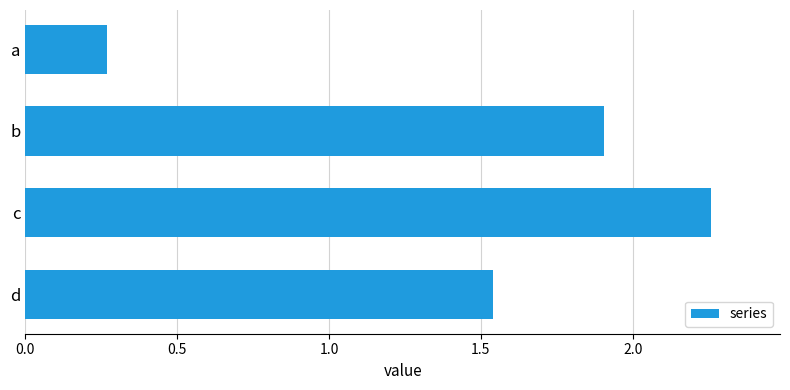

Between b and c, which is larger?

c